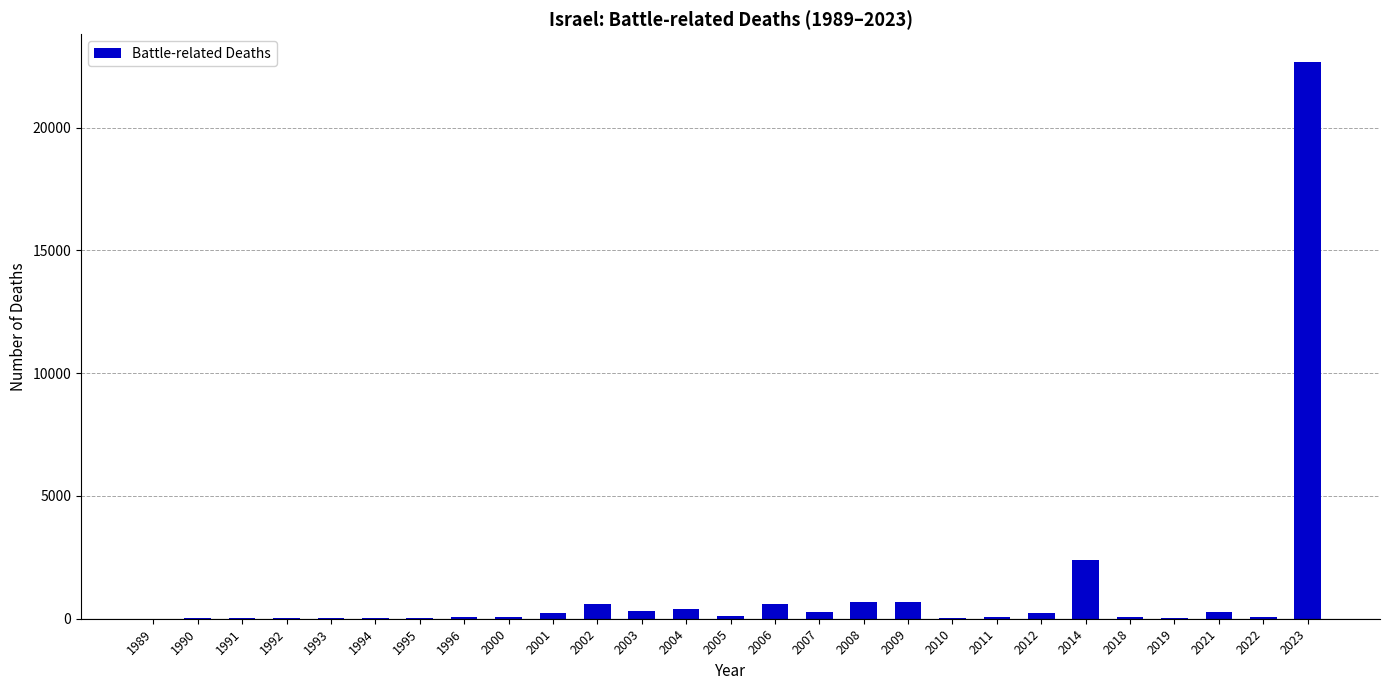

What is the sum of all values?

30123